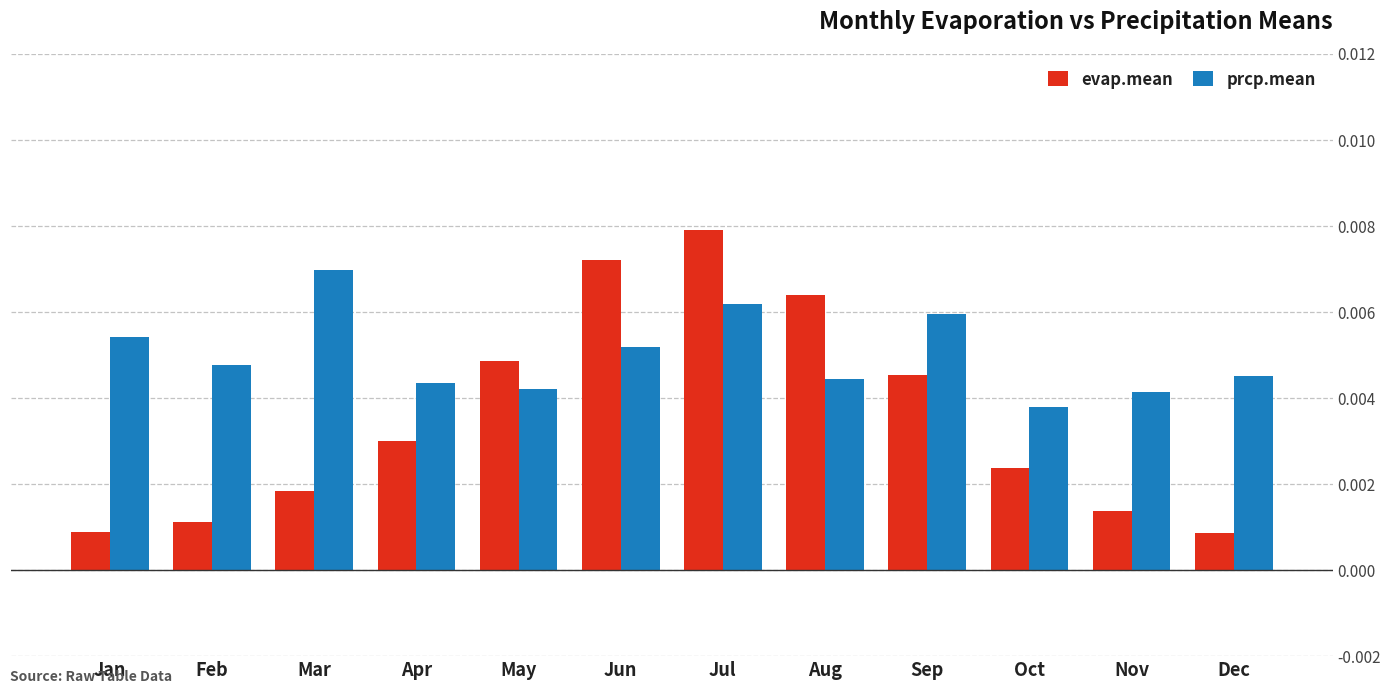

Which label corresponds to the largest value in the chart?

Jul